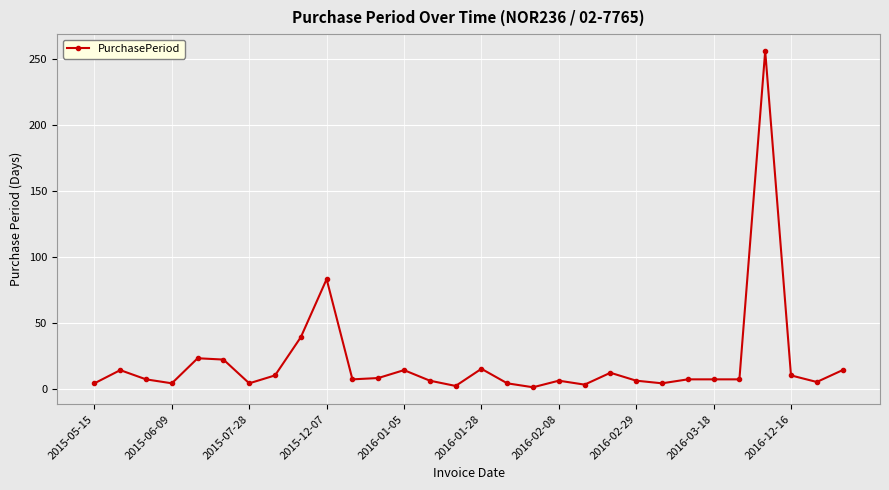

What is the smallest value displayed?

1